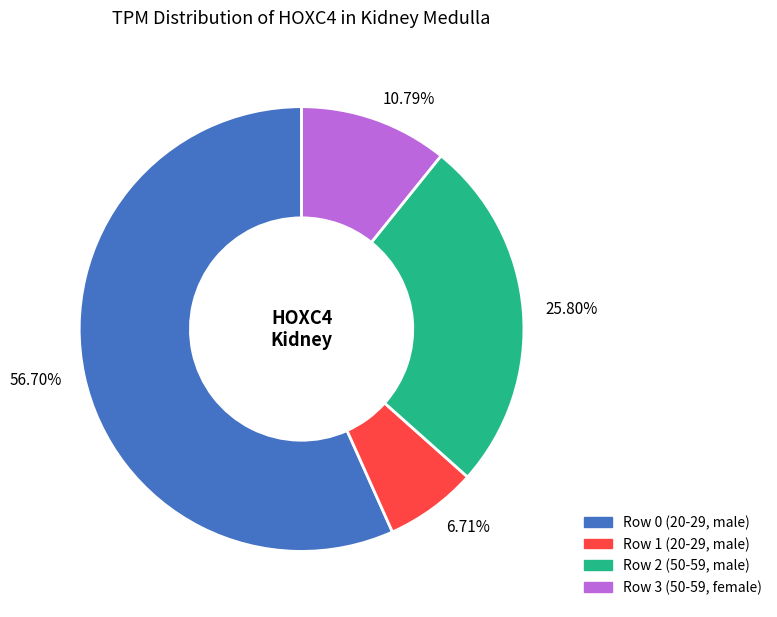

How many segments does this pie chart have?

4